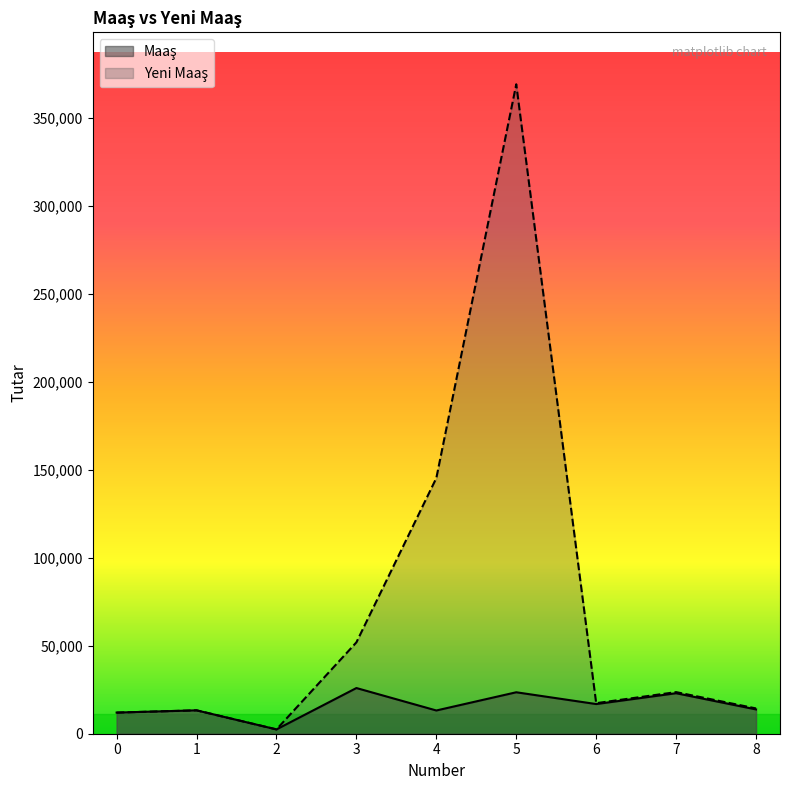

What is the maximum value shown in the chart?

368871